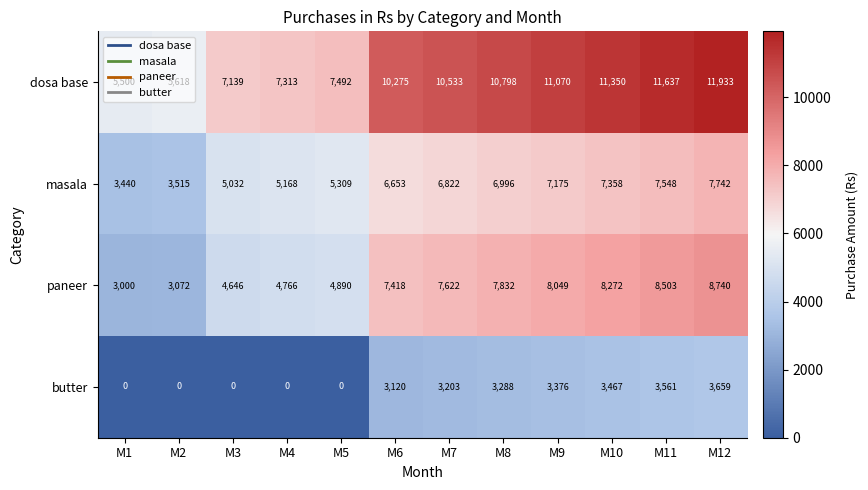

Where is dosa base nearest to the value 8716?

M5